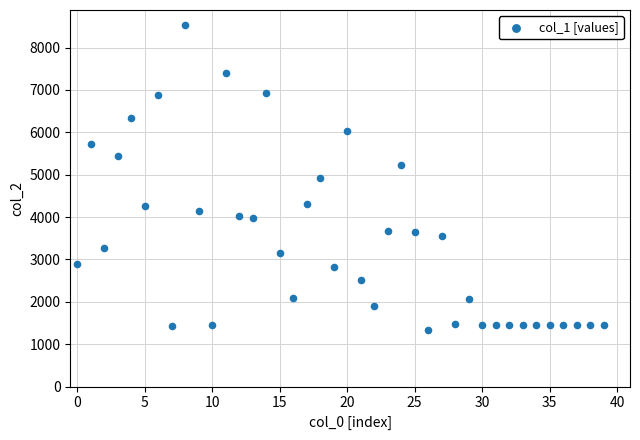

What is the range of Y values (max minus min)?

7184